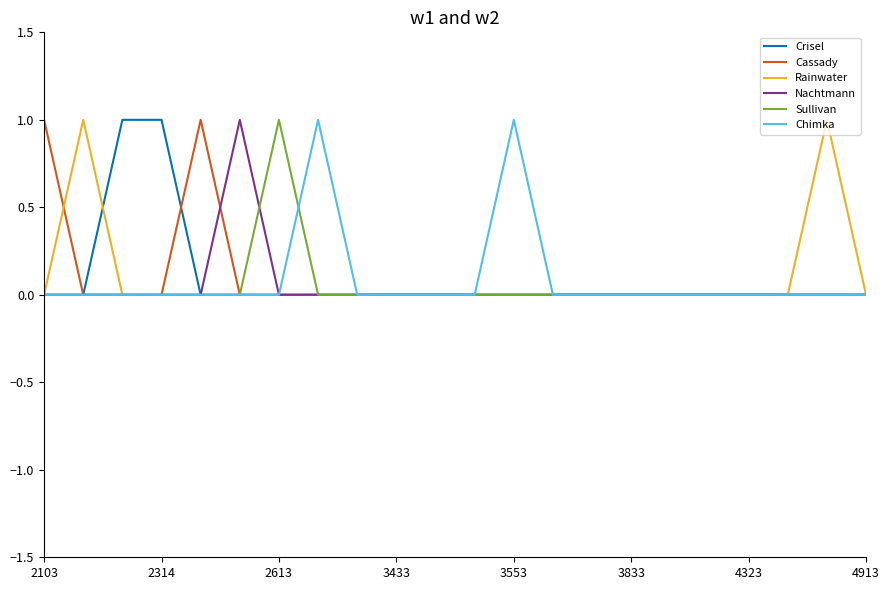

Is the value of Chimka at 3833 greater than the value of Sullivan at 2613?

No